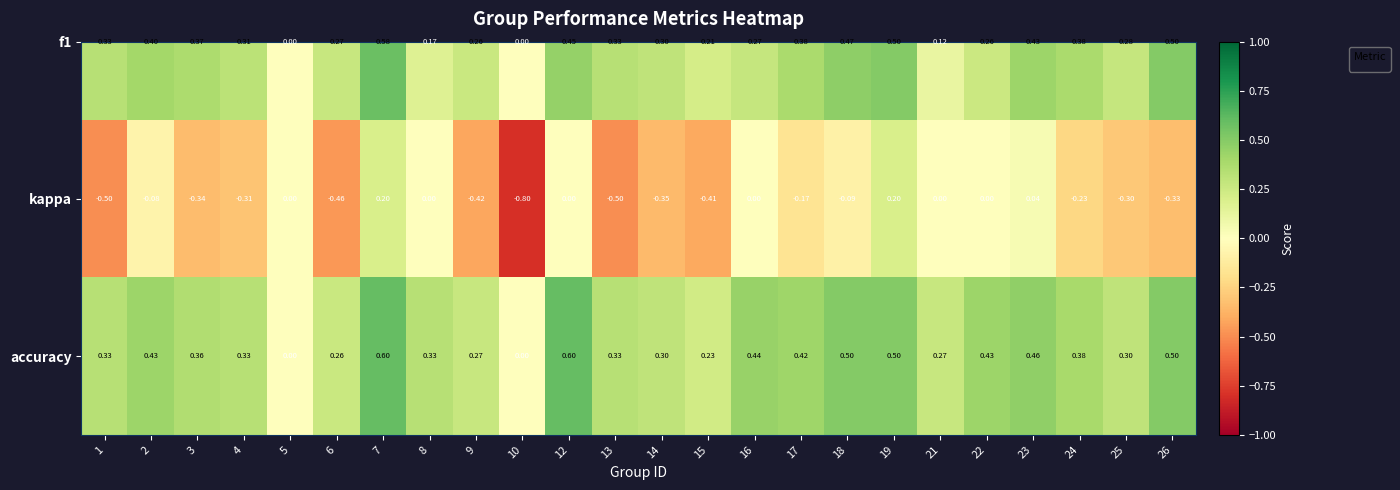

Which series has the largest range (max minus min)?

kappa